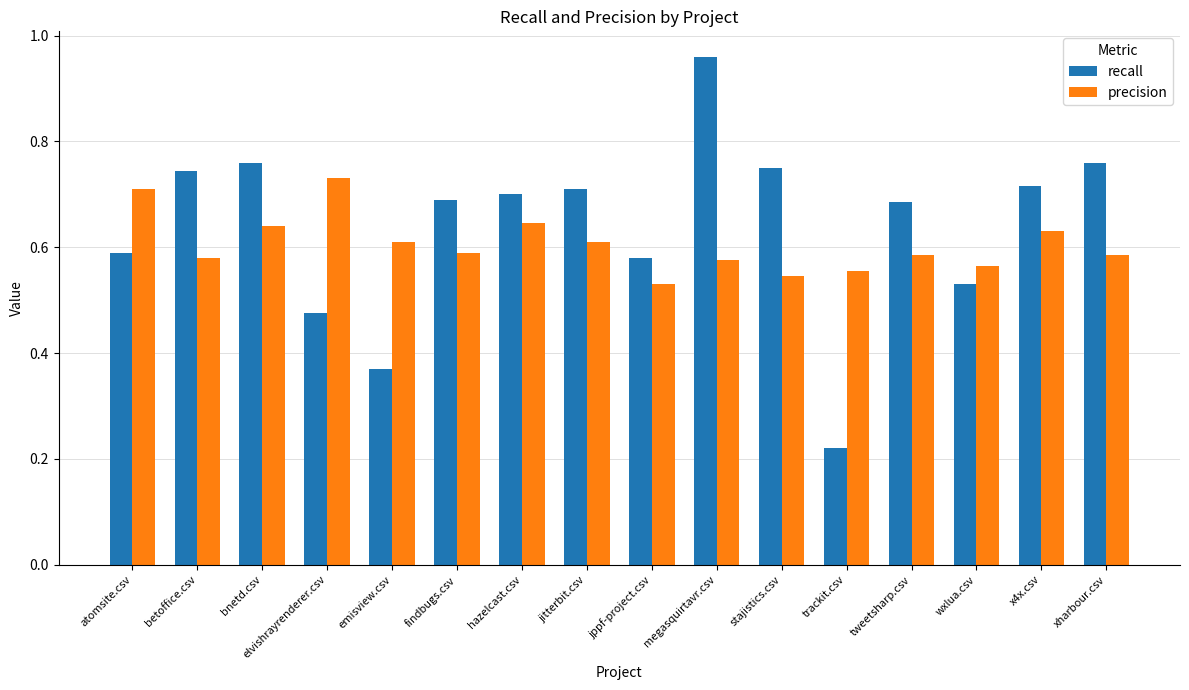

The recall series shows 0.1 at trackit.csv. True or false?

False